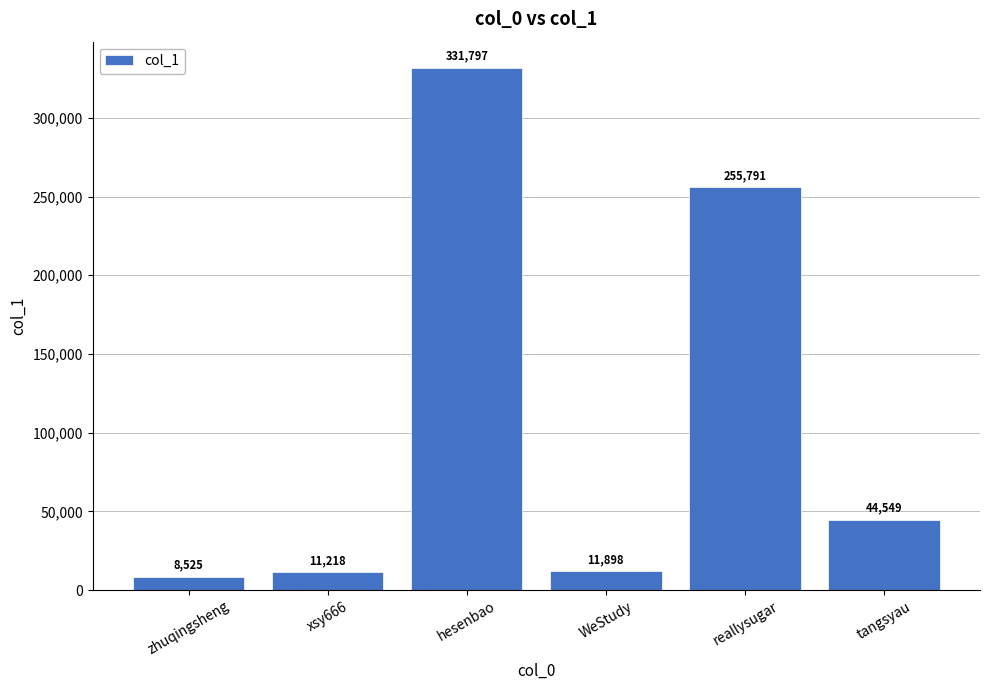

What is the minimum value shown in the chart?

8525